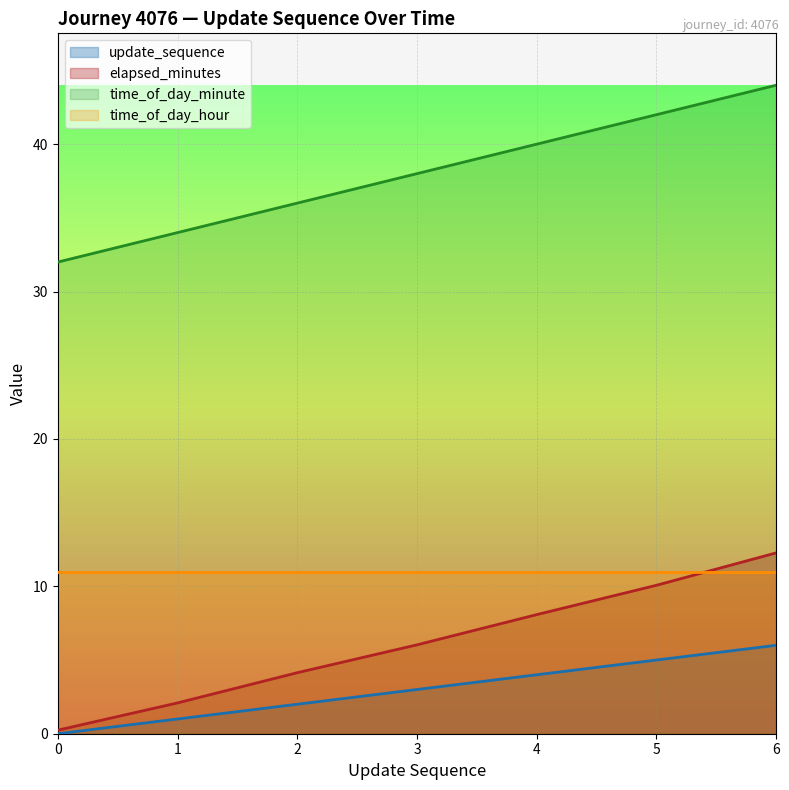

Which category has the highest value across all series?

6